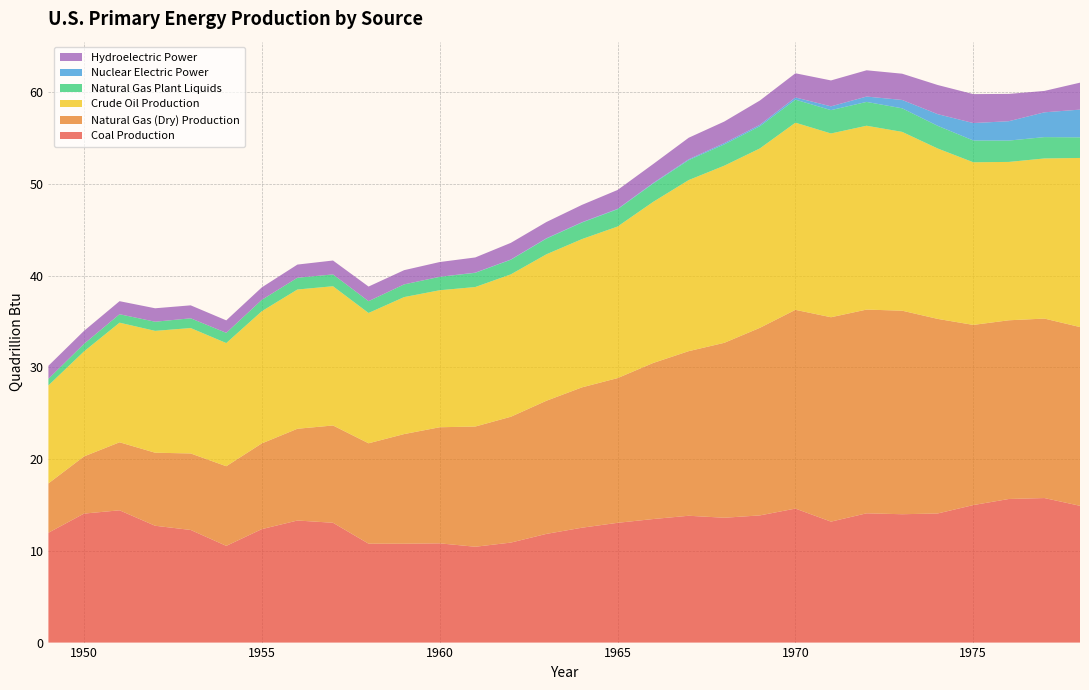

Reading right to left, what are all the values shown in this chart?

Coal Production: 14.9	15.8	15.7	15.0	14.1	14.0	14.1	13.2	14.6	13.9	13.6	13.8	13.5	13.1	12.5	11.8	10.9	10.4	10.8	10.8	10.8	13.1	13.3	12.4	10.5	12.3	12.7	14.4	14.1	12.0
Natural Gas (Dry) Production: 19.5	19.6	19.5	19.6	21.2	22.2	22.2	22.3	21.7	20.4	19.1	17.9	17.0	15.8	15.3	14.5	13.7	13.1	12.7	12.0	10.9	10.6	10.0	9.3	8.7	8.3	8.0	7.4	6.2	5.4
Crude Oil Production: 18.4	17.5	17.3	17.7	18.6	19.5	20.0	20.0	20.4	19.6	19.3	18.7	17.6	16.5	16.2	16.0	15.5	15.2	14.9	14.9	14.2	15.2	15.2	14.4	13.4	13.7	13.3	13.0	11.4	10.7
Natural Gas Plant Liquids: 2.2	2.3	2.3	2.4	2.5	2.6	2.6	2.5	2.5	2.4	2.3	2.2	2.0	1.9	1.8	1.7	1.6	1.5	1.5	1.4	1.3	1.3	1.3	1.2	1.1	1.1	1.0	0.9	0.8	0.7
Nuclear Electric Power: 3.0	2.7	2.1	1.9	1.3	0.9	0.6	0.4	0.2	0.2	0.1	0.1	0.1	0.0	0.0	0.0	0.0	0.0	0.0	0.0	0.0	0.0	0.0	0.0	0.0	0.0	0.0	0.0	0.0	0.0
Hydroelectric Power: 2.9	2.3	3.0	3.2	3.2	2.9	2.9	2.8	2.6	2.6	2.3	2.3	2.1	2.1	1.9	1.8	1.8	1.7	1.6	1.5	1.6	1.5	1.4	1.4	1.4	1.4	1.5	1.4	1.4	1.4